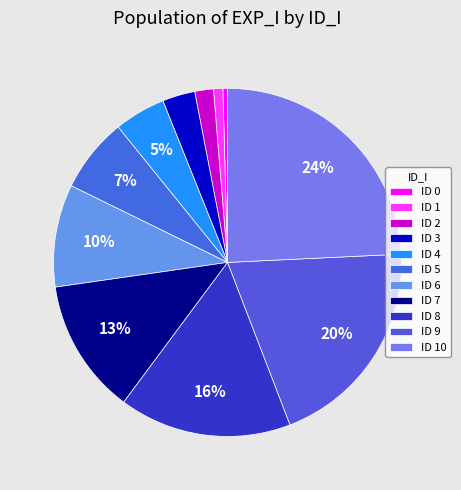

How many segments does this pie chart have?

11